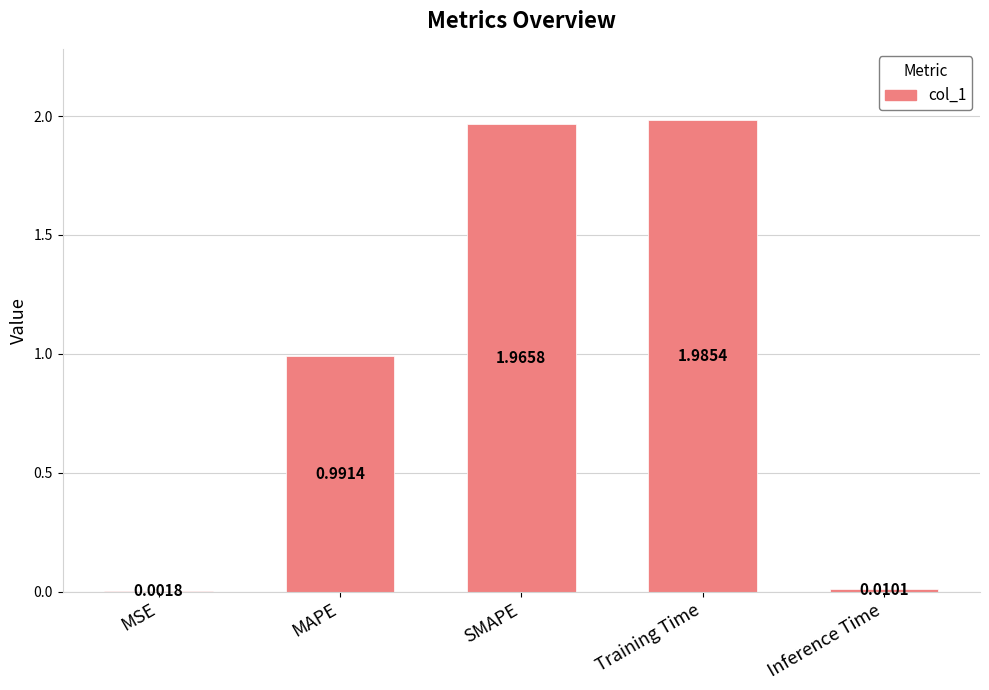

At which label is the value closest to 0?

MSE